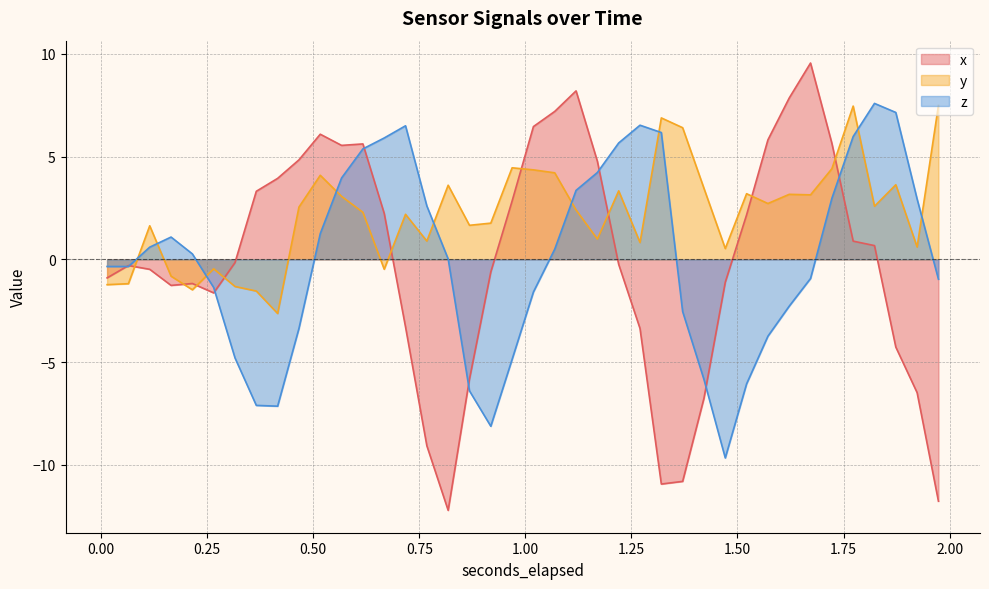

List the series in order of their peak value, lowest first.

y, z, x